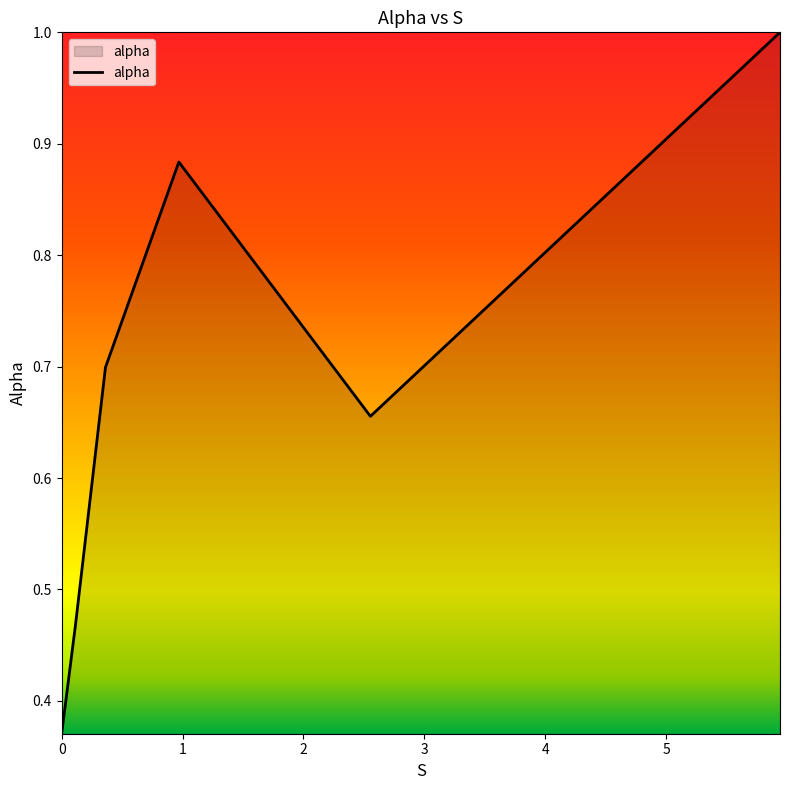

What is the difference between the maximum and minimum values?

0.6